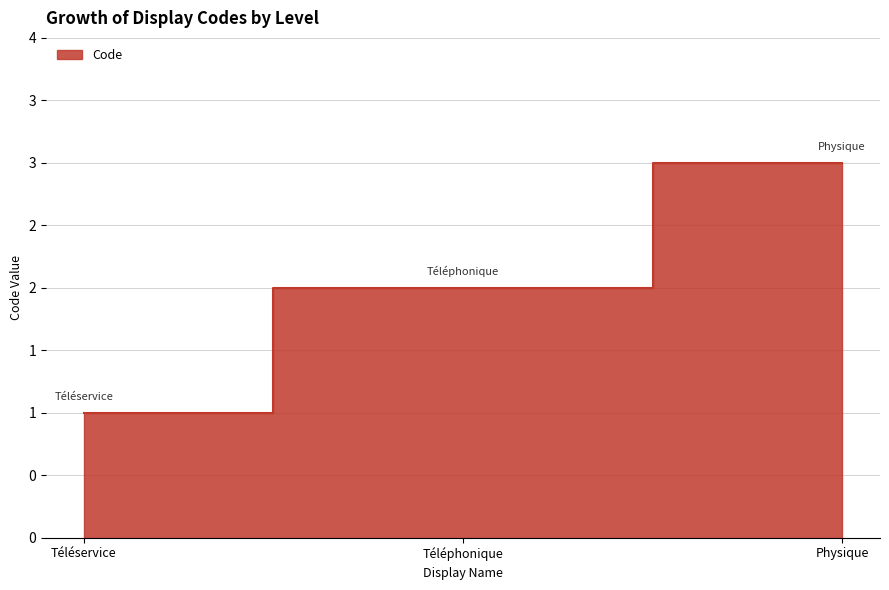

True or false: the data shows 1 at Téléservice.

True